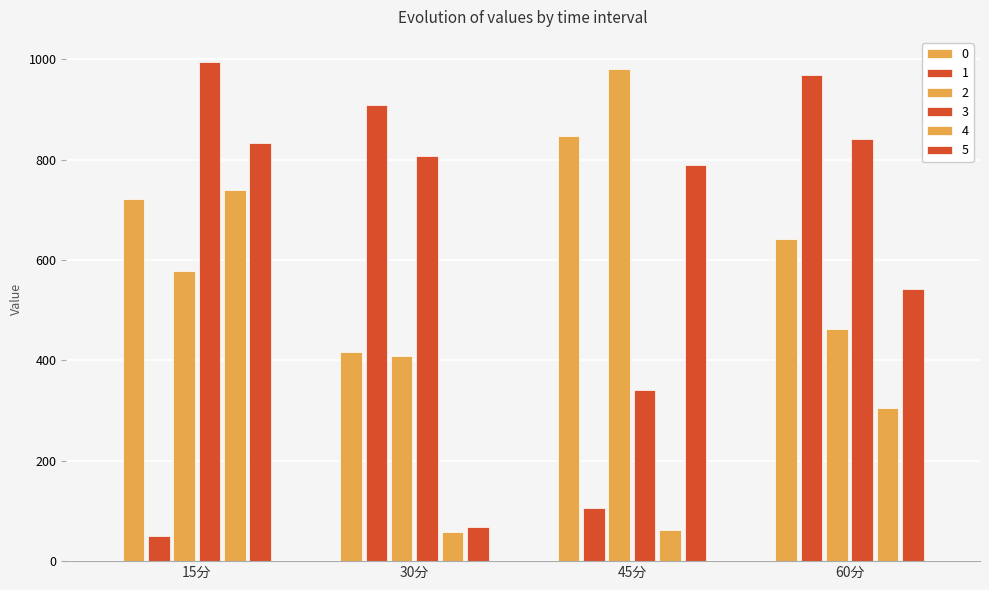

Which has a higher value, 30分 or 60分?

60分